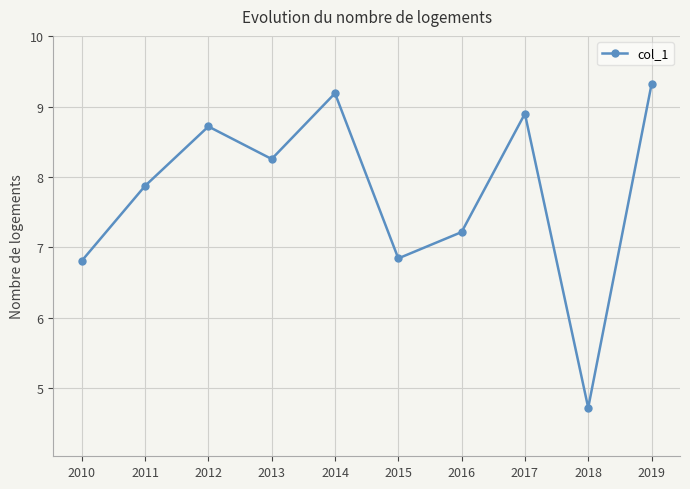

What value does the data have at 2012?

8.7